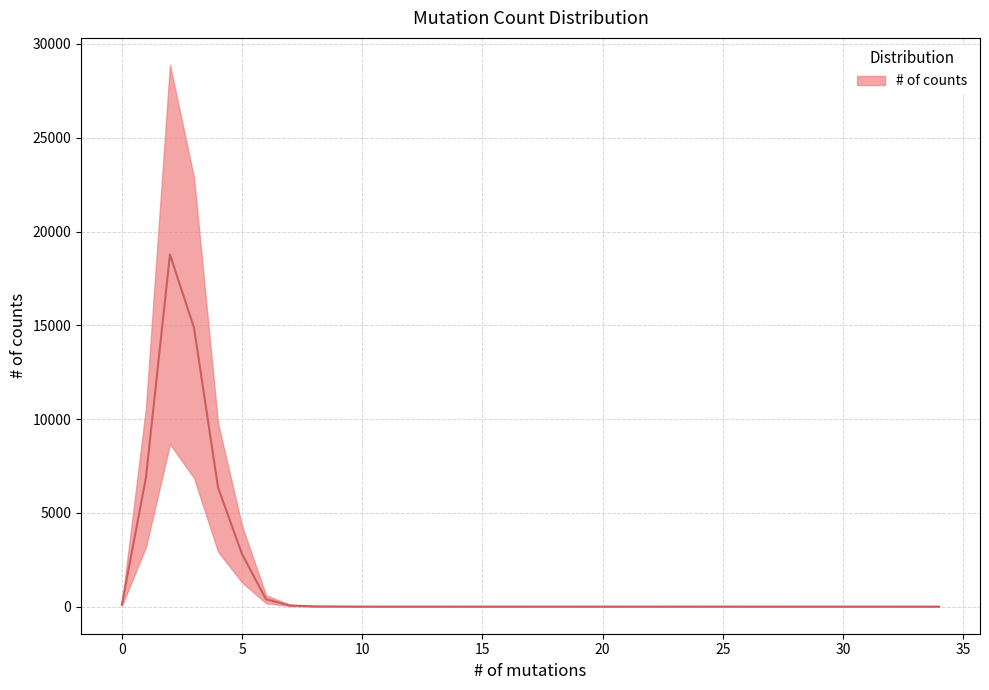

What is the value of the 5th point from the left?

6352.4